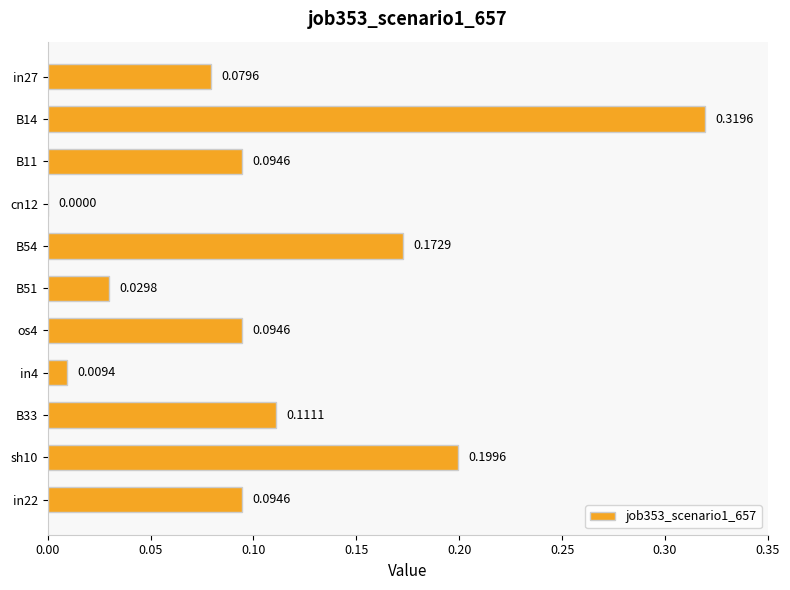

What is the change in value from os4 to sh10?

+0.1